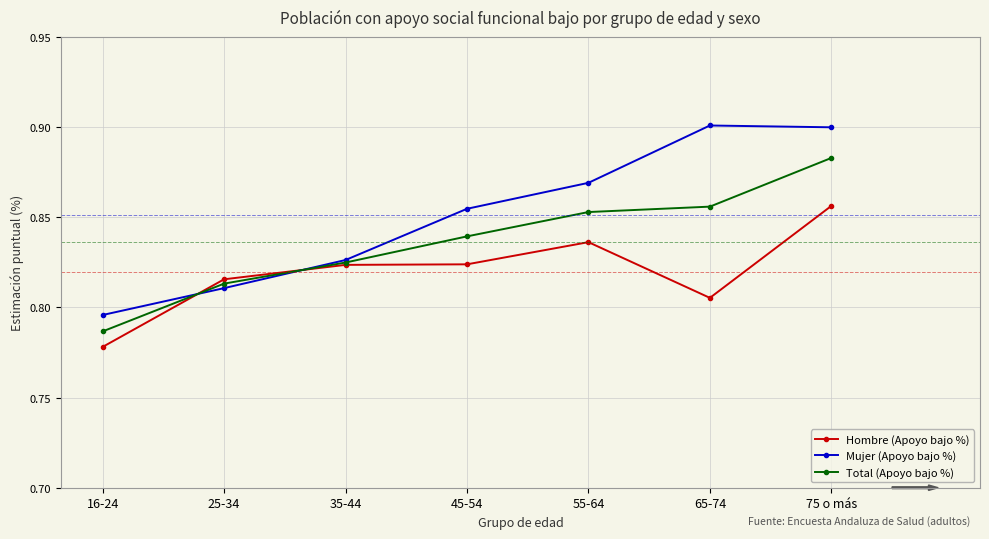

Which series changed the most between 16-24 and 65-74?

Mujer (Apoyo bajo %)